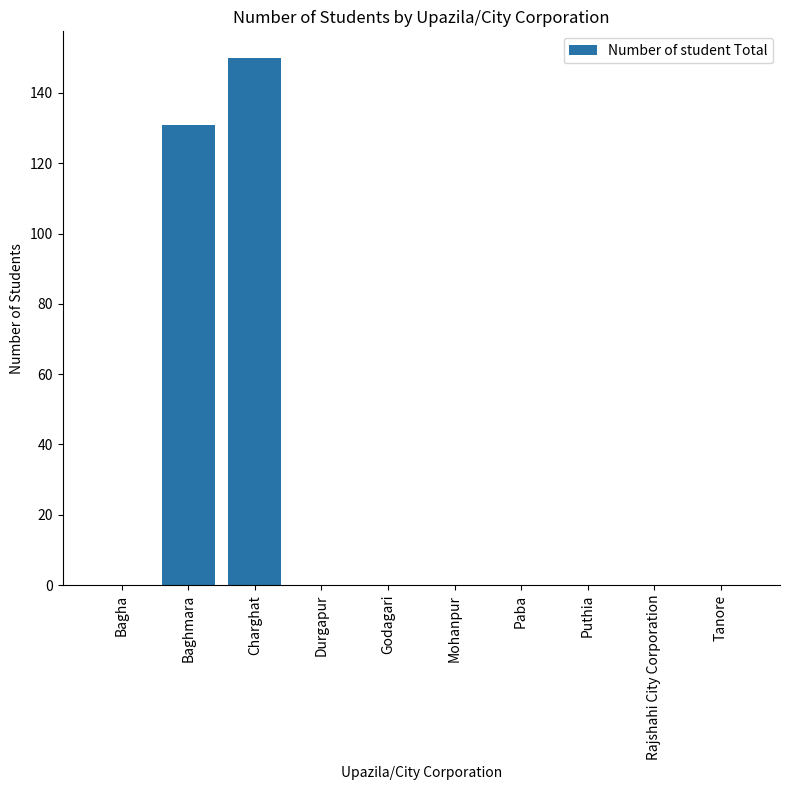

Are the bars grouped side by side (vs. stacked)?

No